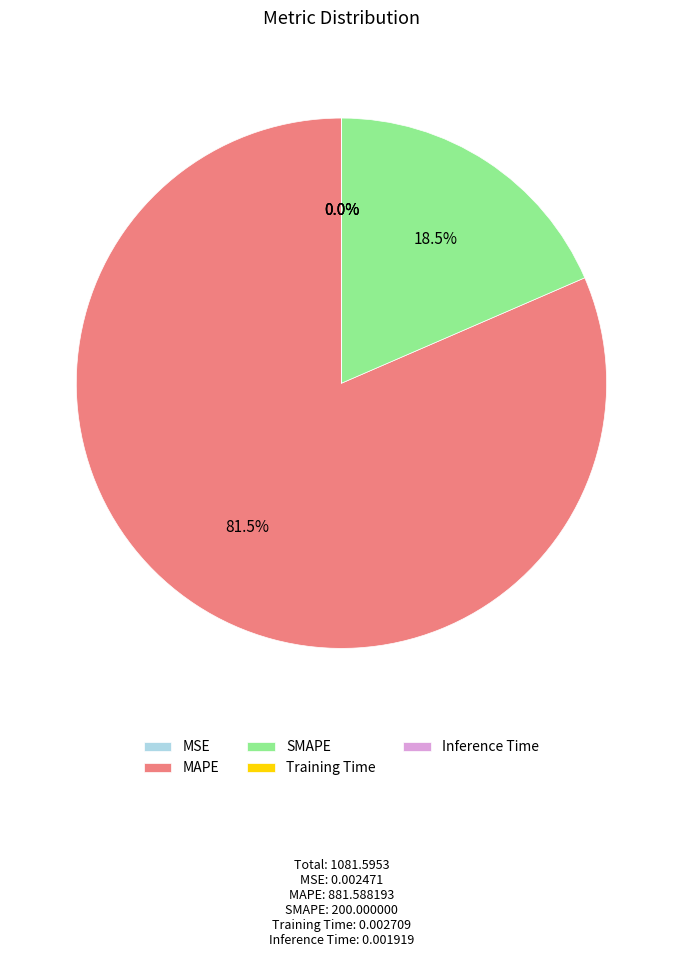

Does any single category account for the majority?

Yes